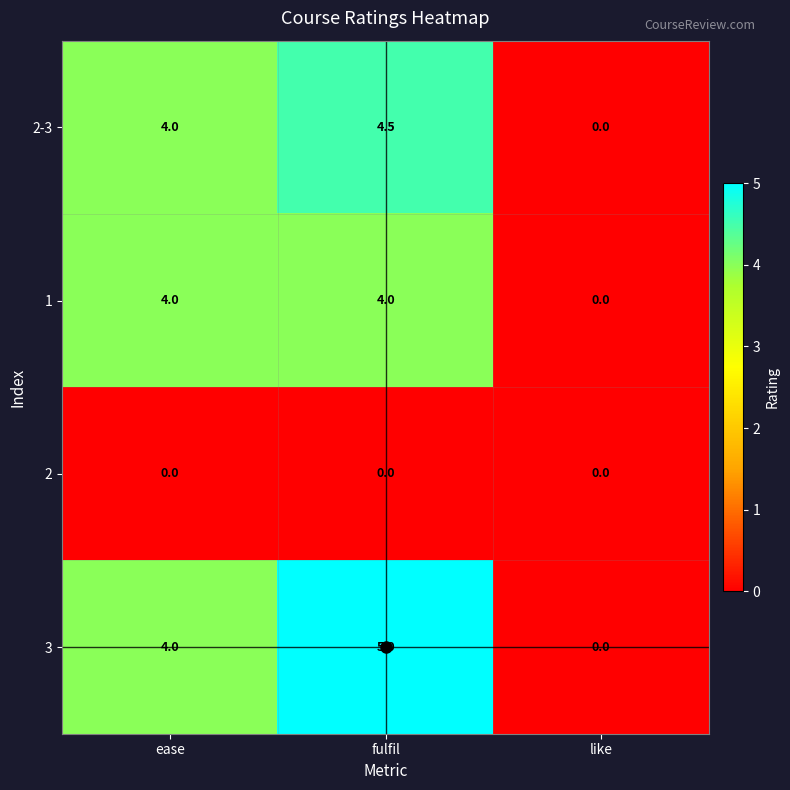

What is the total value across all series at ease?

12.0